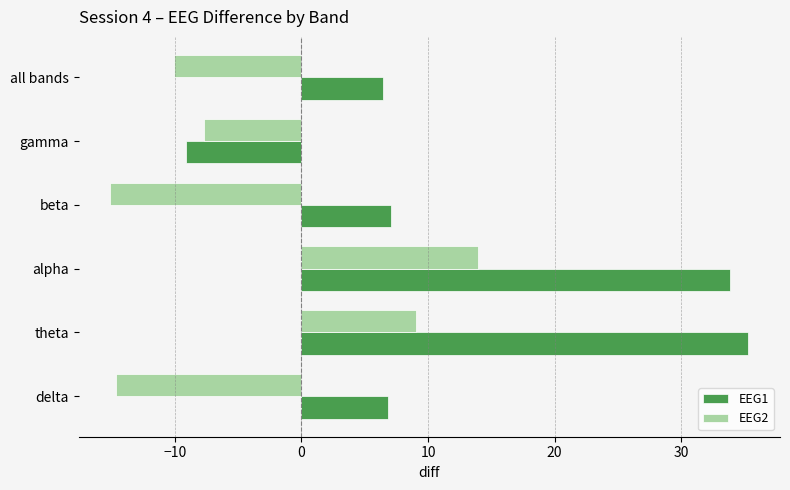

Rank the series by their maximum value, from lowest to highest.

EEG2, EEG1